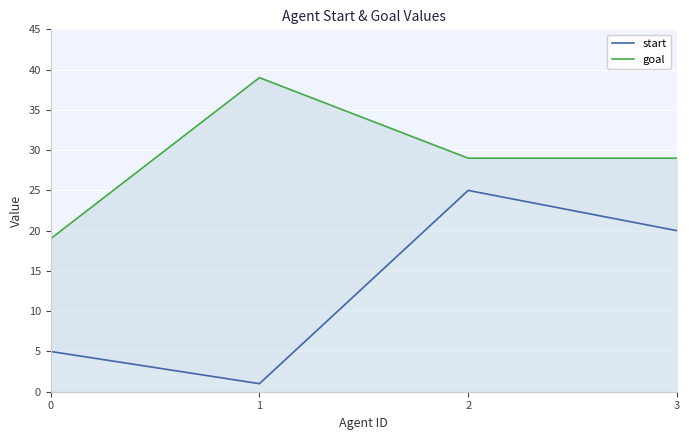

What are all the series names shown in the legend?

start, goal